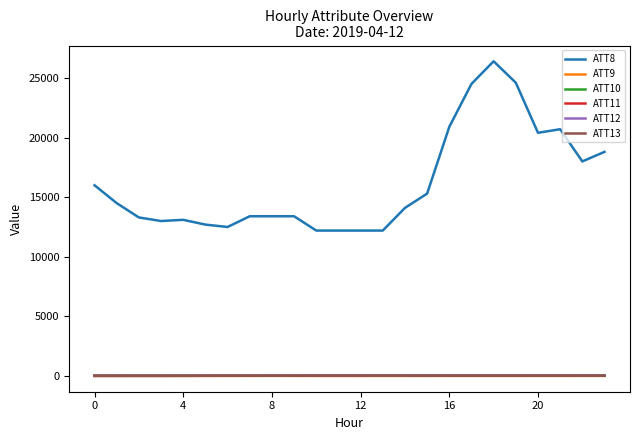

True or false: ATT8 and ATT13 intersect in this chart.

False